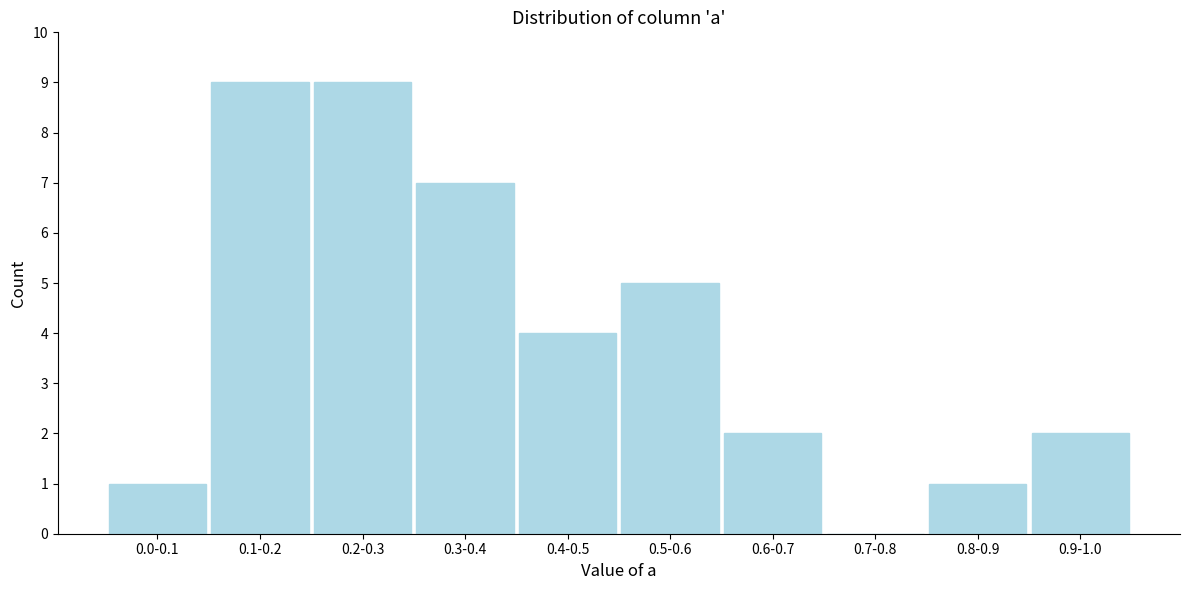

Reading left to right, extract all data points from this chart.

0.0-0.1=1	0.1-0.2=9	0.2-0.3=9	0.3-0.4=7	0.4-0.5=4	0.5-0.6=5	0.6-0.7=2	0.7-0.8=0	0.8-0.9=1	0.9-1.0=2